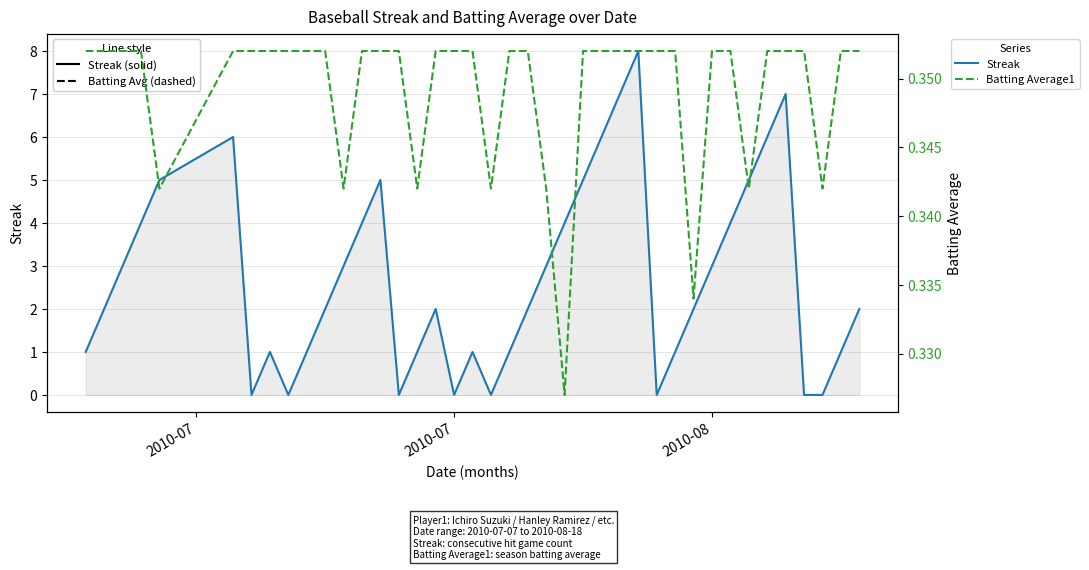

How many values in the Streak series are below 2?

16